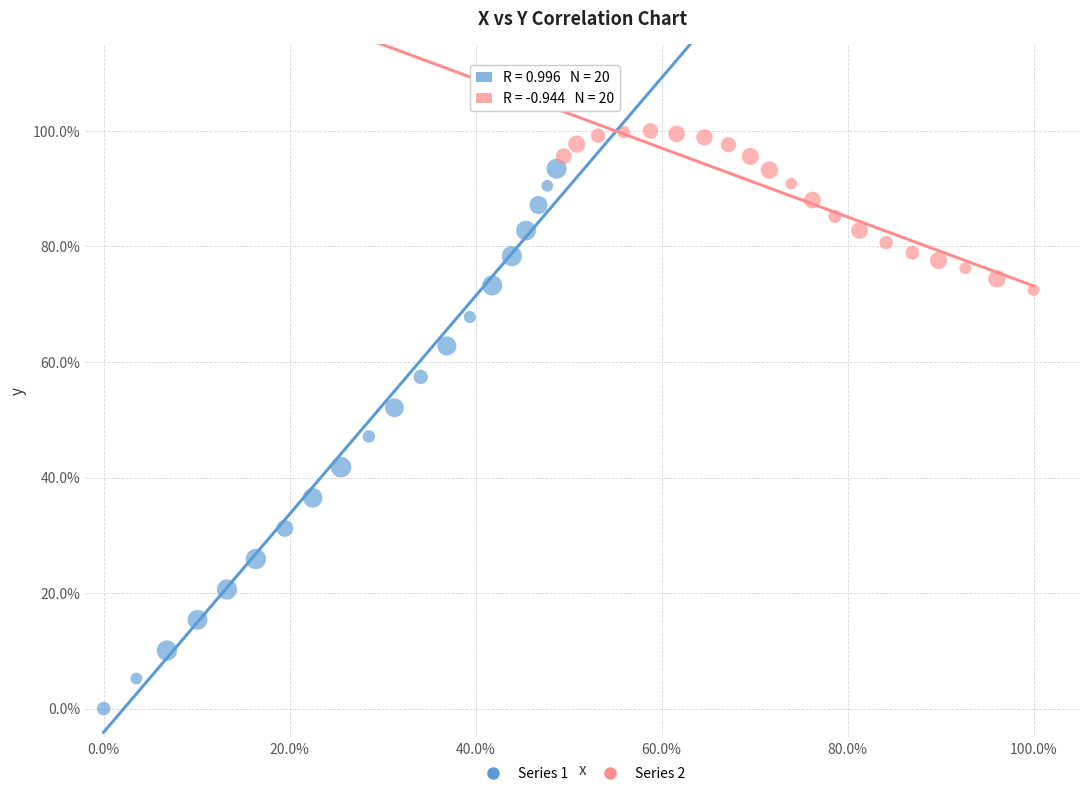

What are all the series names shown in the legend?

Series 1, Series 2